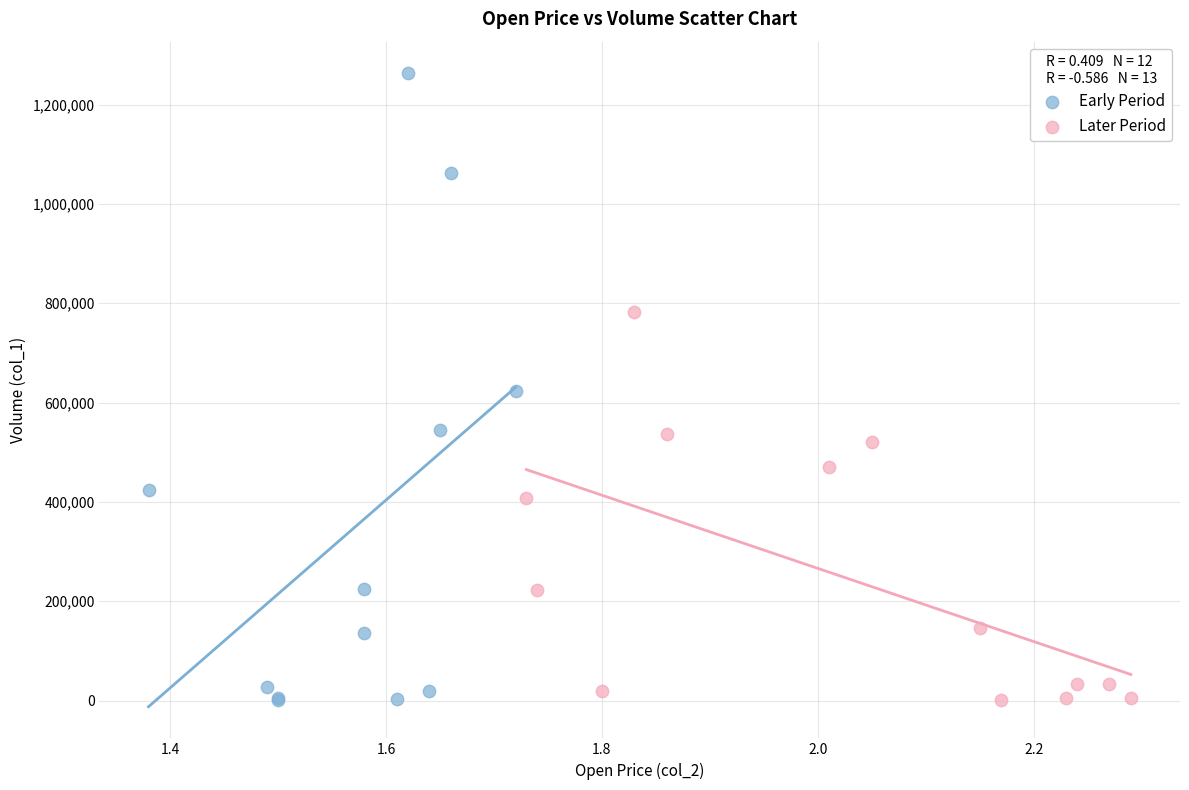

What are all the series names shown in the legend?

Early Period, Later Period